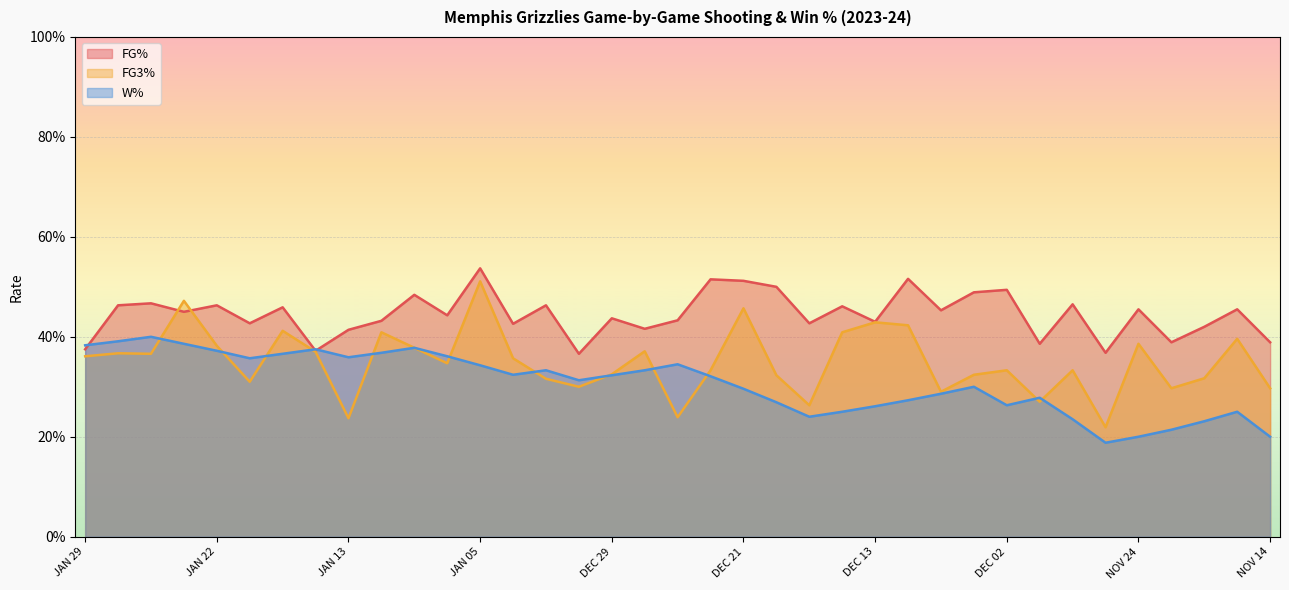

At DEC 31, list the series in order from smallest to largest.

FG3_PCT, W_PCT, FG_PCT